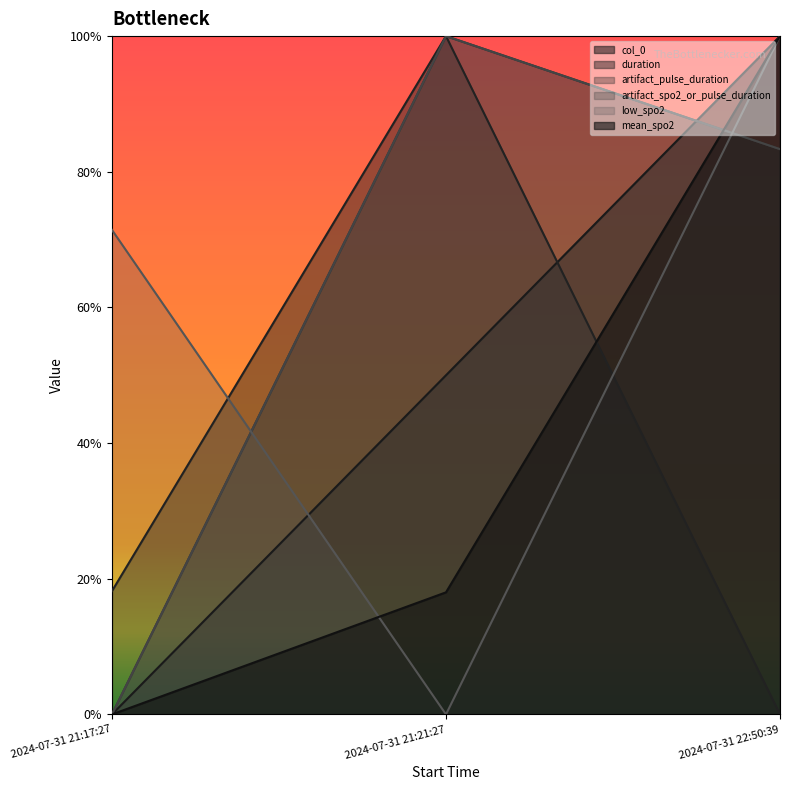

At how many categories does at least one series exceed 0?

3